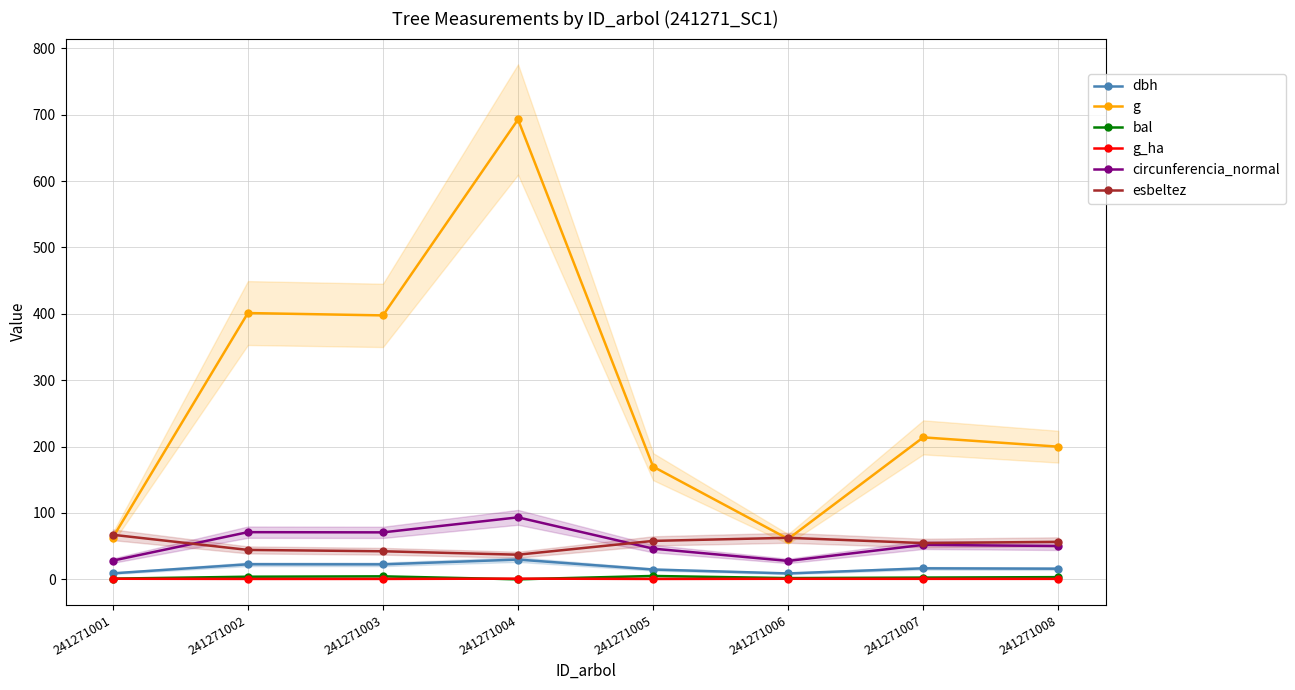

Where is g_ha nearest to the value 0?

241271005